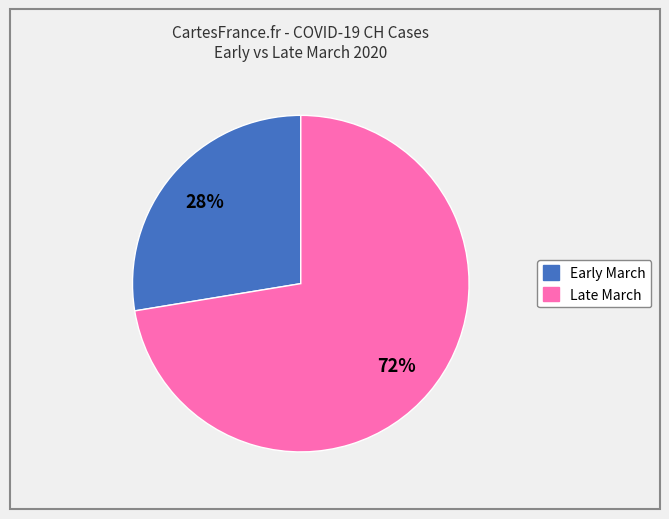

Is there a majority slice in this chart?

Yes